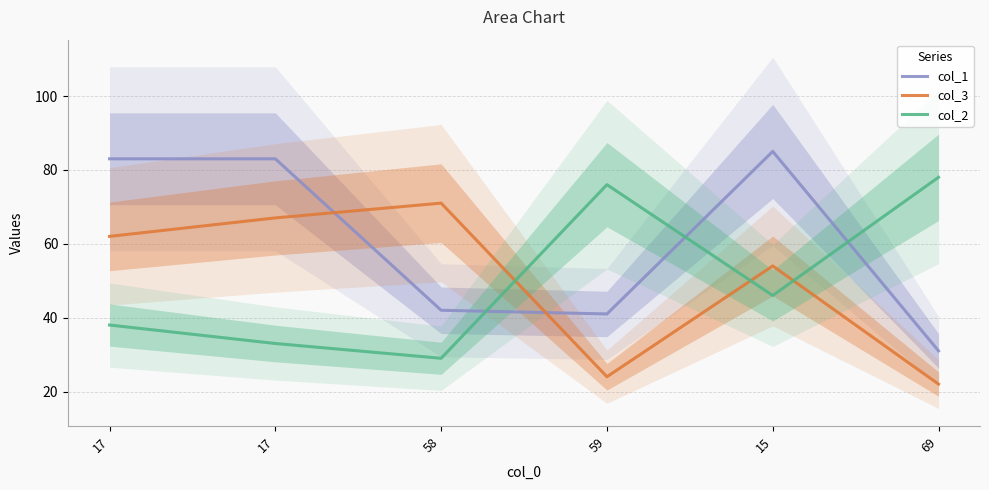

What is the label of the 3rd point from the left?

58